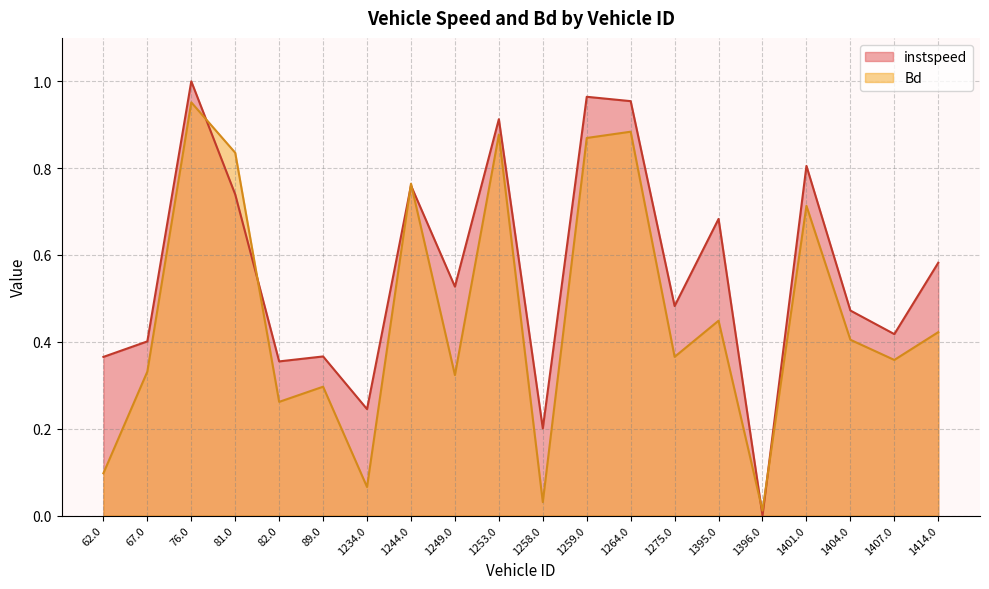

True or false: Bd has a value of 1.3 at 1259.0.

False